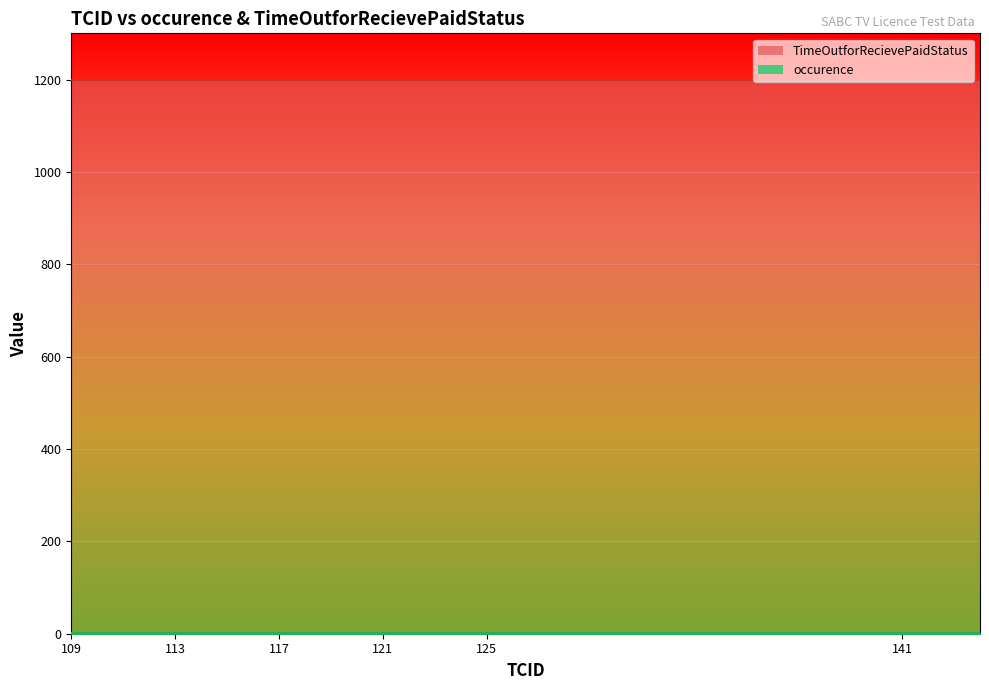

What is the total value across all series at 128?

1201